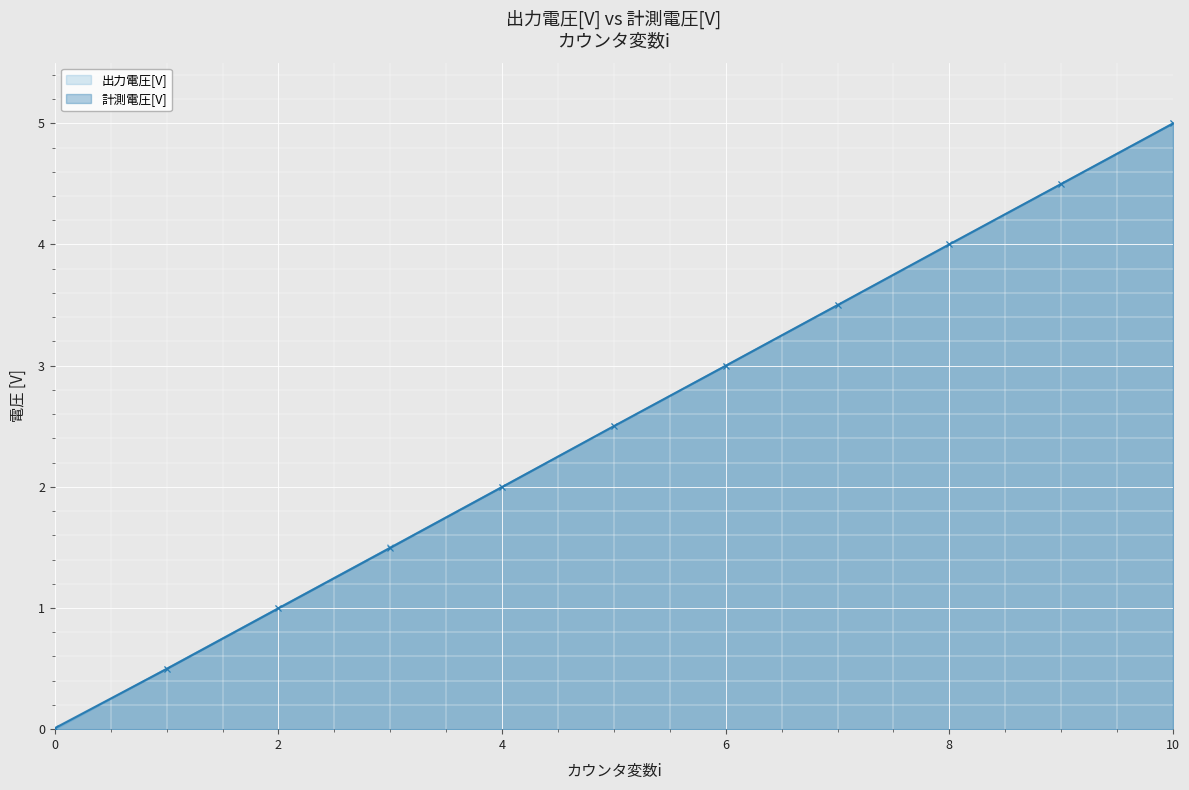

The value of 出力電圧[V] at 1 is 0.3. True or false?

False